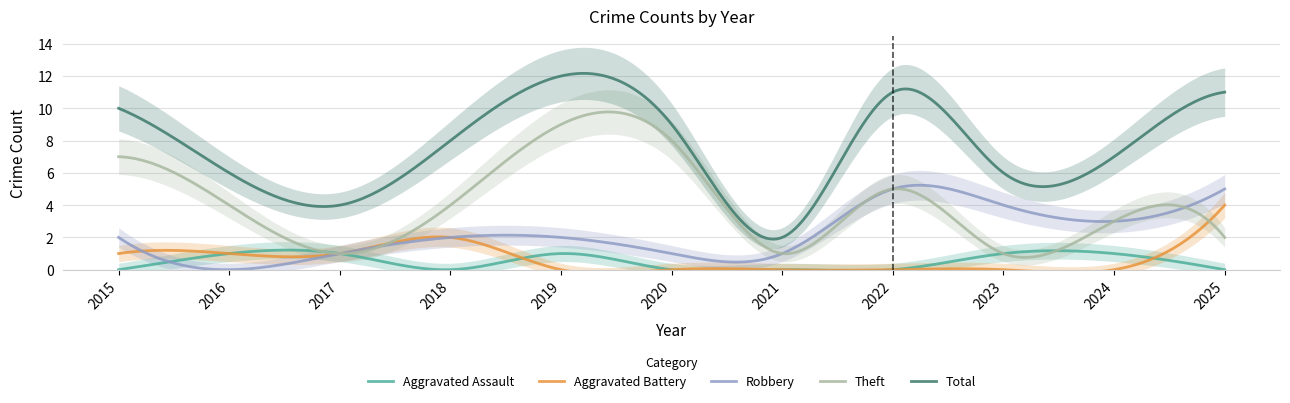

True or false: Robbery has more than 0 points higher than both neighbors.

True